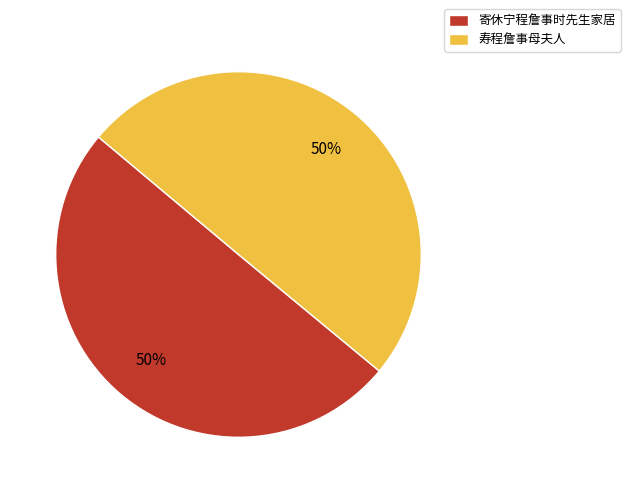

To the nearest percent, what is the average slice percentage?

50%